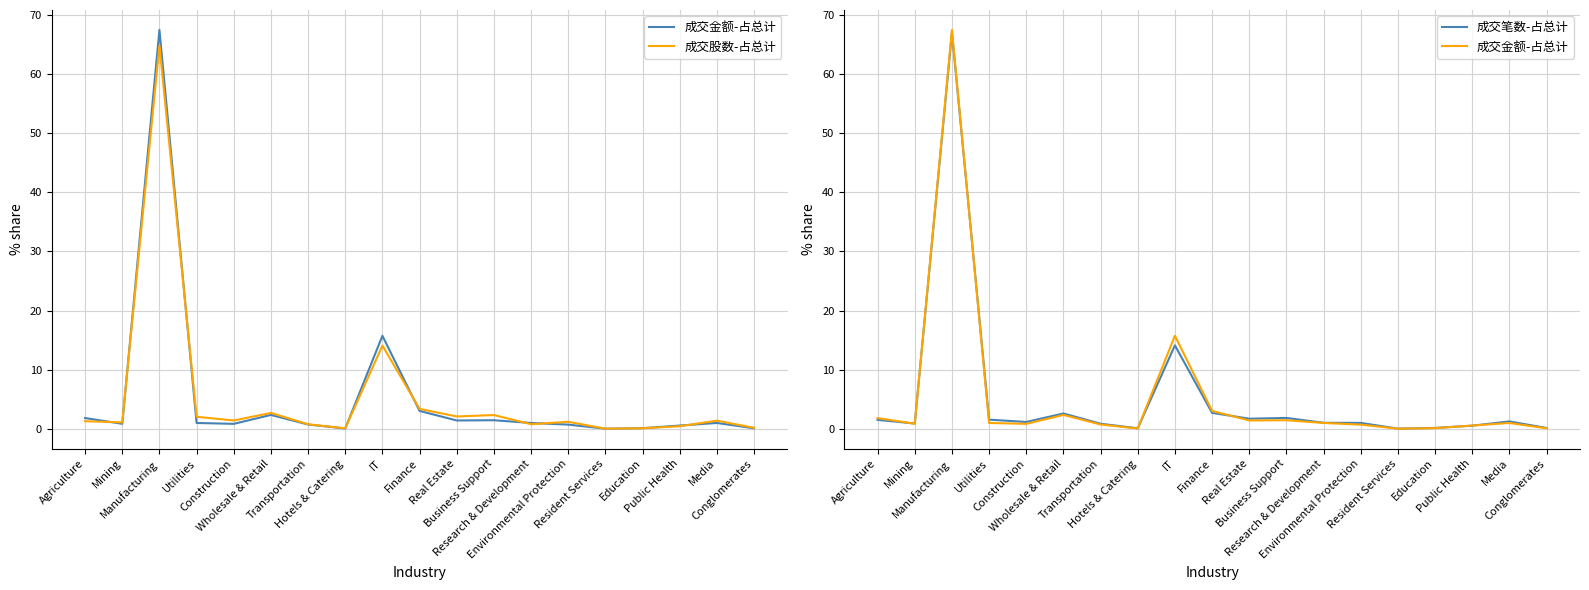

Rank the series by their maximum value, from lowest to highest.

成交股数-占总计, 成交笔数-占总计, 成交金额-占总计